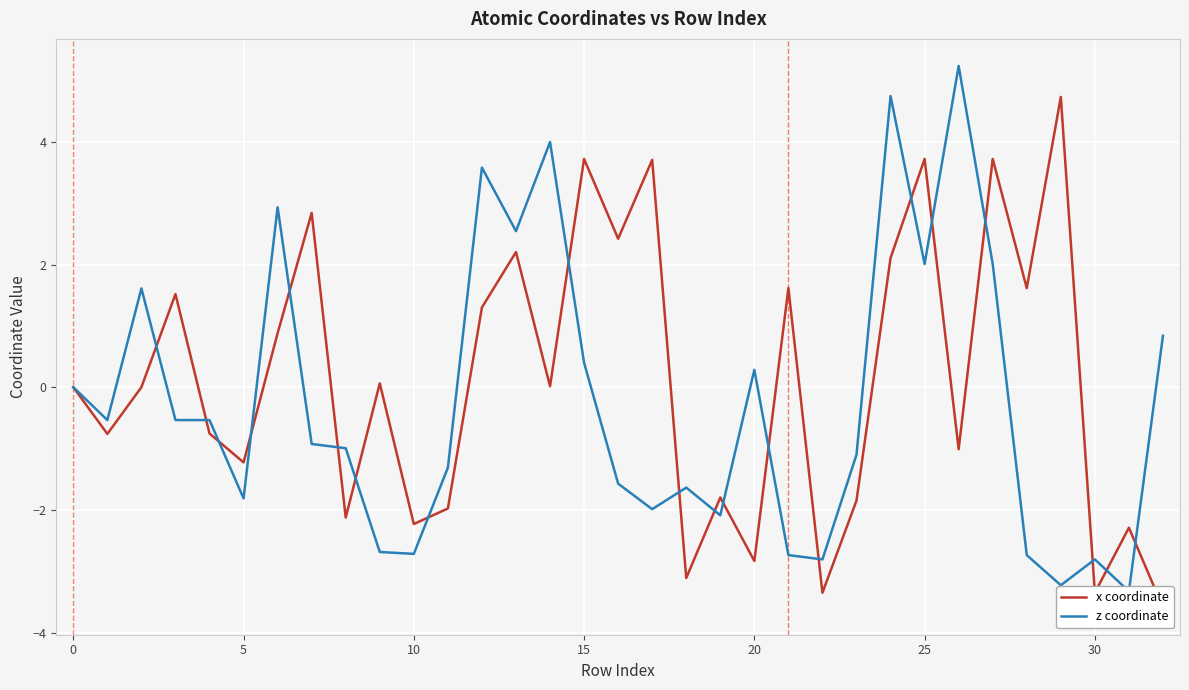

Reading left to right, transcribe all the data shown in this chart.

x coordinate: 0.0	-0.8	0.0	1.5	-0.8	-1.2	0.9	2.8	-2.1	0.1	-2.2	-2.0	1.3	2.2	0.0	3.7	2.4	3.7	-3.1	-1.8	-2.8	1.6	-3.4	-1.8	2.1	3.7	-1.0	3.7	1.6	4.7	-3.4	-2.3	-3.6
z coordinate: 0.0	-0.5	1.6	-0.5	-0.5	-1.8	2.9	-0.9	-1.0	-2.7	-2.7	-1.3	3.6	2.5	4.0	0.4	-1.6	-2.0	-1.6	-2.1	0.3	-2.7	-2.8	-1.1	4.7	2.0	5.2	2.0	-2.7	-3.2	-2.8	-3.3	0.8